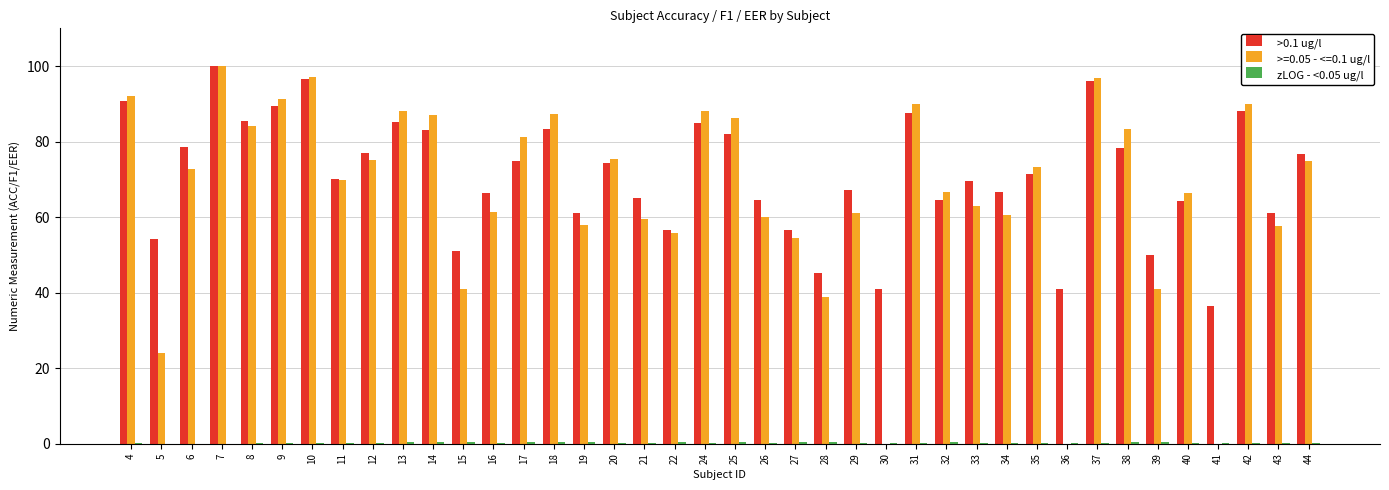

Which series has the largest total across all categories?

>0.1 ug/l